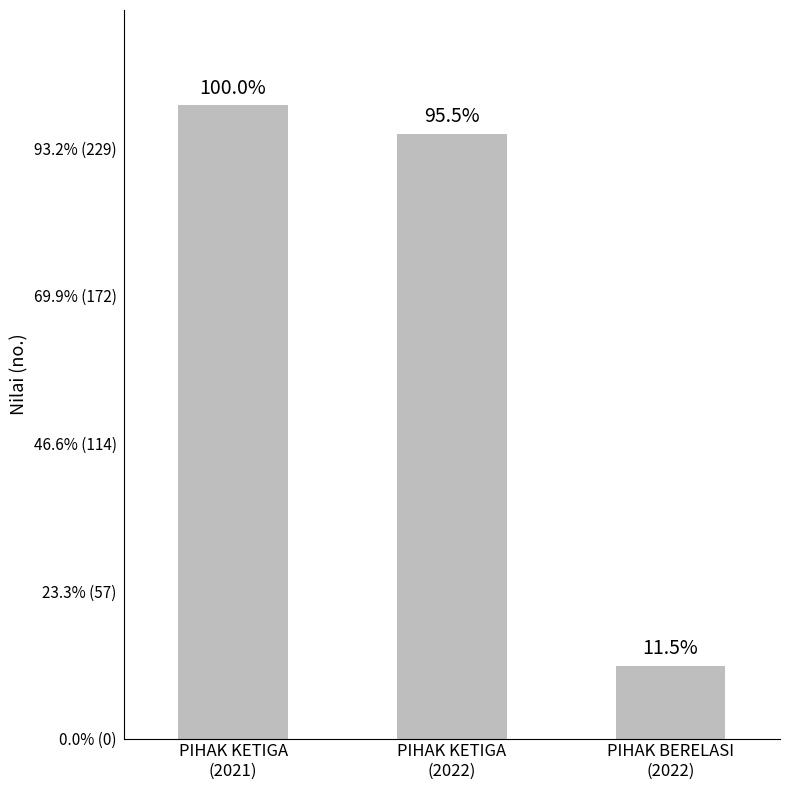

Are the bars horizontal?

No